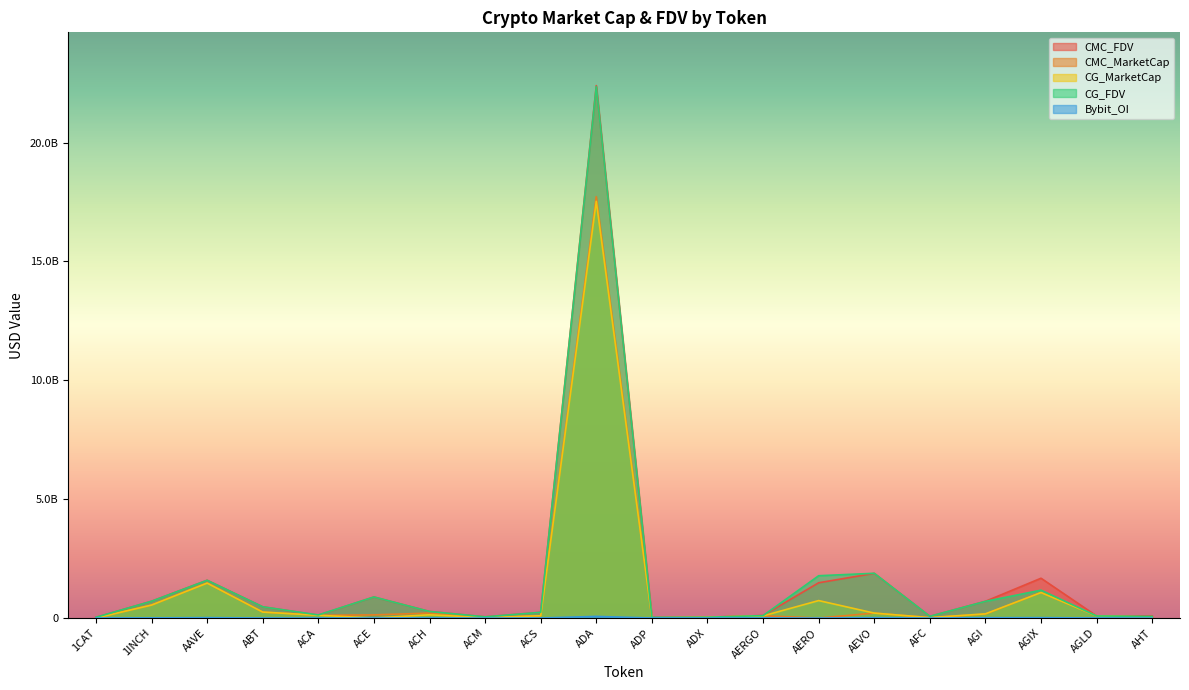

What is the label of the 12th point from the right?

ACS